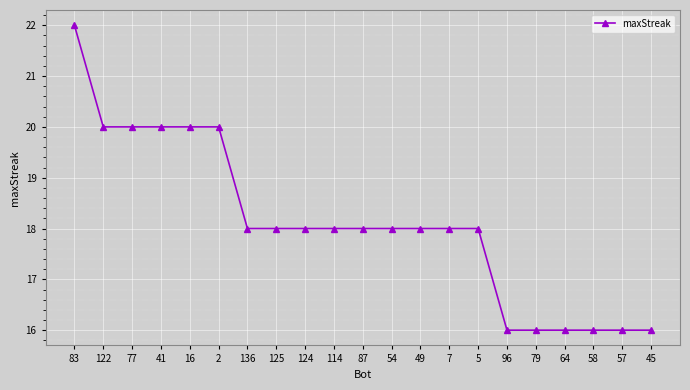

What value does the data have at 136?

18